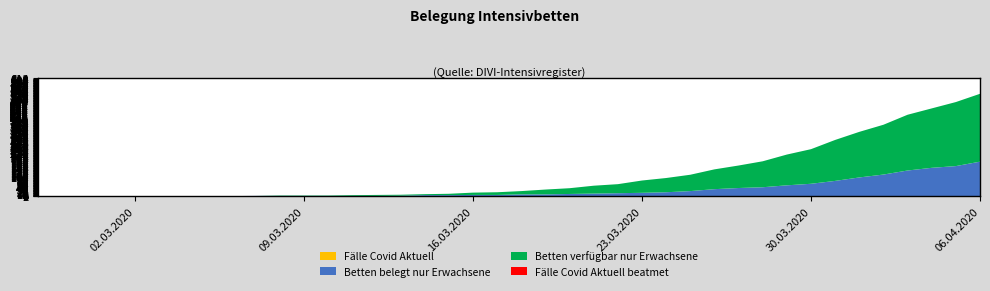

Reading left to right, extract all data points from this chart.

Betten verfügbar nur Erwachsene: 2020-02-27=0	2020-02-28=0	2020-02-29=0	2020-03-01=1	2020-03-02=1	2020-03-03=1	2020-03-04=1	2020-03-05=1	2020-03-06=2	2020-03-07=1	2020-03-08=1	2020-03-09=1	2020-03-10=2	2020-03-11=2	2020-03-12=2	2020-03-13=2	2020-03-14=5	2020-03-15=6	2020-03-16=6	2020-03-17=9	2020-03-18=10	2020-03-19=12	2020-03-20=17	2020-03-21=27	2020-03-22=30	2020-03-23=42	2020-03-24=47	2020-03-25=54	2020-03-26=58	2020-03-27=75	2020-03-28=91	2020-03-29=104	2020-03-30=123	2020-03-31=133	2020-04-01=143	2020-04-02=153	2020-04-03=161	2020-04-04=177	2020-04-05=197	2020-04-06=210
Betten belegt nur Erwachsene: 2020-02-27=0	2020-02-28=0	2020-02-29=0	2020-03-01=0	2020-03-02=0	2020-03-03=0	2020-03-04=2	2020-03-05=2	2020-03-06=2	2020-03-07=3	2020-03-08=3	2020-03-09=3	2020-03-10=3	2020-03-11=3	2020-03-12=3	2020-03-13=4	2020-03-14=7	2020-03-15=7	2020-03-16=8	2020-03-17=8	2020-03-18=11	2020-03-19=11	2020-03-20=13	2020-03-21=15	2020-03-22=17	2020-03-23=19	2020-03-24=22	2020-03-25=28	2020-03-26=38	2020-03-27=44	2020-03-28=48	2020-03-29=58	2020-03-30=66	2020-03-31=81	2020-04-01=99	2020-04-02=114	2020-04-03=135	2020-04-04=149	2020-04-05=158	2020-04-06=181
Fälle Covid Aktuell: 2020-02-27=0	2020-02-28=0	2020-02-29=0	2020-03-01=0	2020-03-02=0	2020-03-03=0	2020-03-04=0	2020-03-05=0	2020-03-06=0	2020-03-07=0	2020-03-08=2	2020-03-09=2	2020-03-10=2	2020-03-11=4	2020-03-12=5	2020-03-13=5	2020-03-14=5	2020-03-15=7	2020-03-16=12	2020-03-17=14	2020-03-18=17	2020-03-19=25	2020-03-20=30	2020-03-21=41	2020-03-22=47	2020-03-23=64	2020-03-24=74	2020-03-25=85	2020-03-26=103	2020-03-27=117	2020-03-28=135	2020-03-29=160	2020-03-30=180	2020-03-31=213	2020-04-01=237	2020-04-02=259	2020-04-03=290	2020-04-04=309	2020-04-05=333	2020-04-06=353
Fälle Covid Aktuell beatmet: 2020-02-27=0	2020-02-28=0	2020-02-29=0	2020-03-01=0	2020-03-02=0	2020-03-03=0	2020-03-04=0	2020-03-05=0	2020-03-06=0	2020-03-07=0	2020-03-08=0	2020-03-09=0	2020-03-10=0	2020-03-11=0	2020-03-12=0	2020-03-13=0	2020-03-14=0	2020-03-15=0	2020-03-16=0	2020-03-17=0	2020-03-18=0	2020-03-19=0	2020-03-20=0	2020-03-21=0	2020-03-22=0	2020-03-23=0	2020-03-24=0	2020-03-25=0	2020-03-26=0	2020-03-27=0	2020-03-28=0	2020-03-29=0	2020-03-30=0	2020-03-31=0	2020-04-01=0	2020-04-02=0	2020-04-03=0	2020-04-04=0	2020-04-05=0	2020-04-06=0